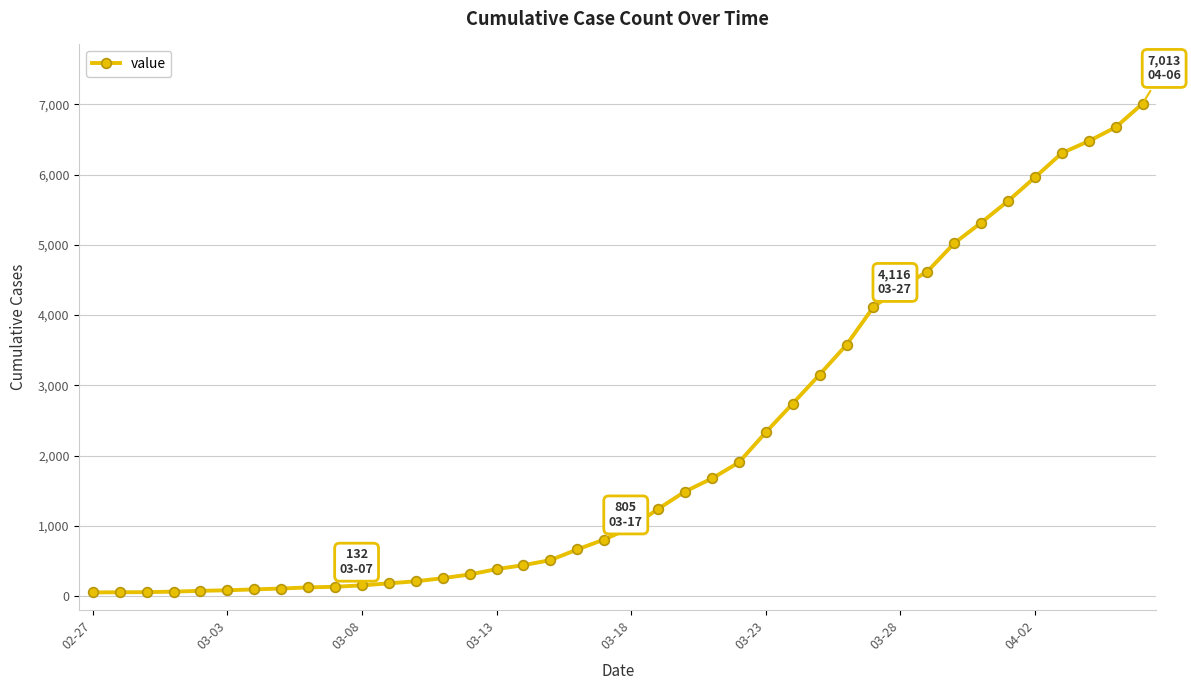

What is the average value?

2134